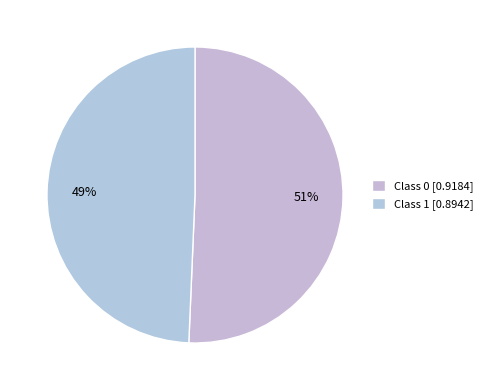

How many slices are in this pie chart?

2